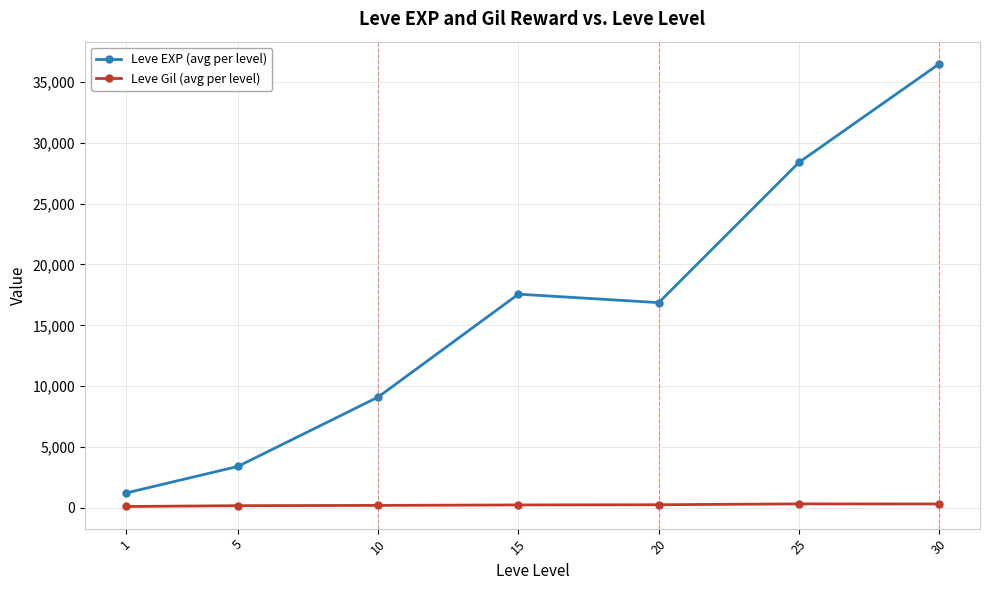

True or false: Leve Gil (avg per level) and Leve EXP (avg per level) cross at least once.

False